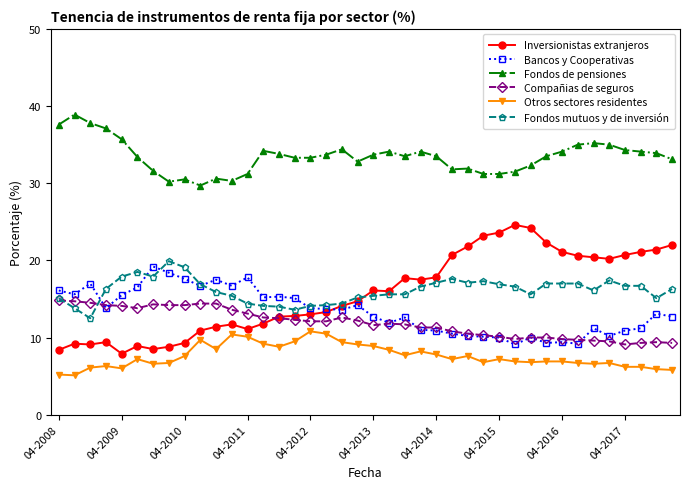

How many distinct data groups are displayed?

6